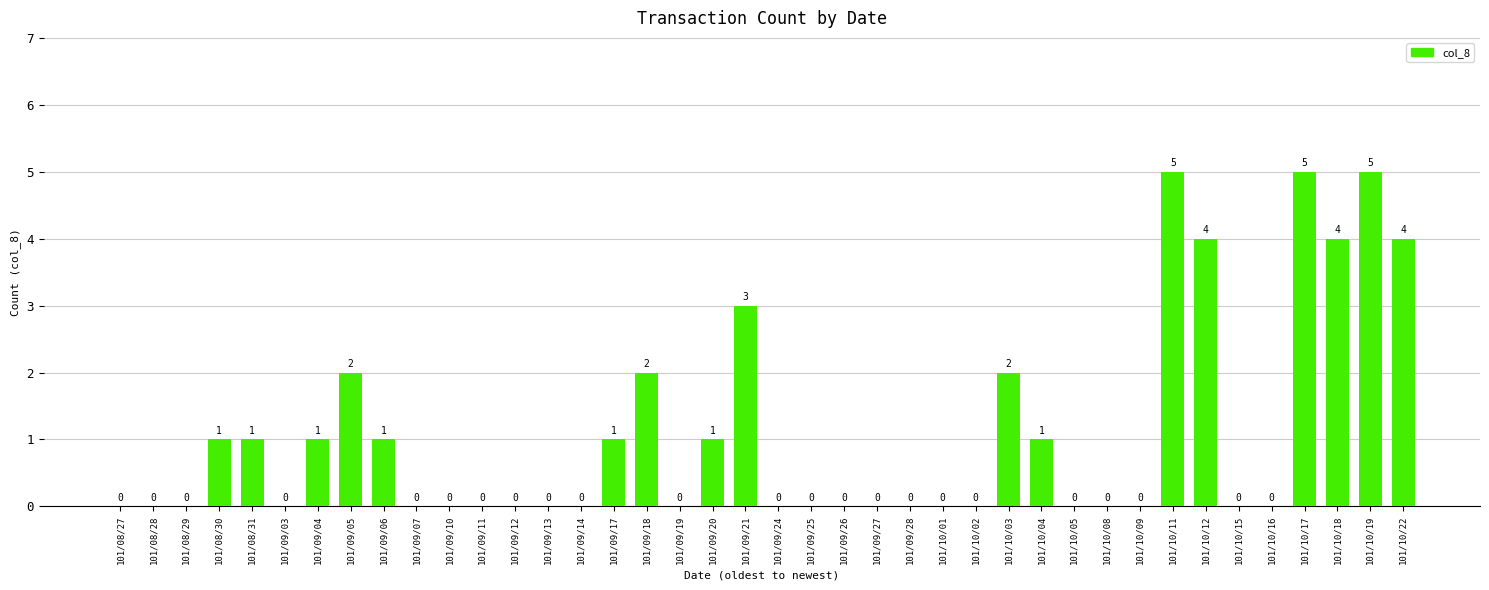

The value at 101/10/15 is 0. True or false?

True